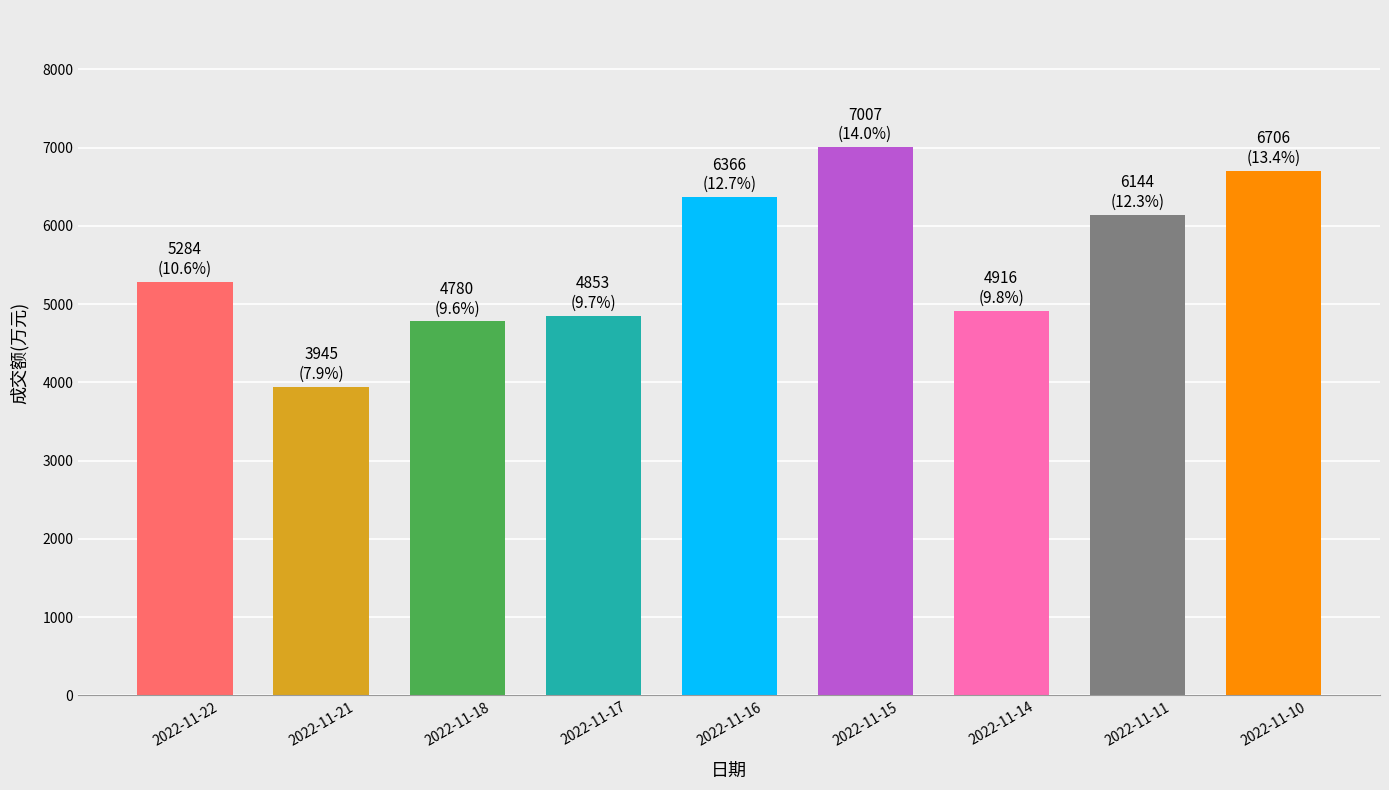

What is the value of the 4th bar from the left?

4853